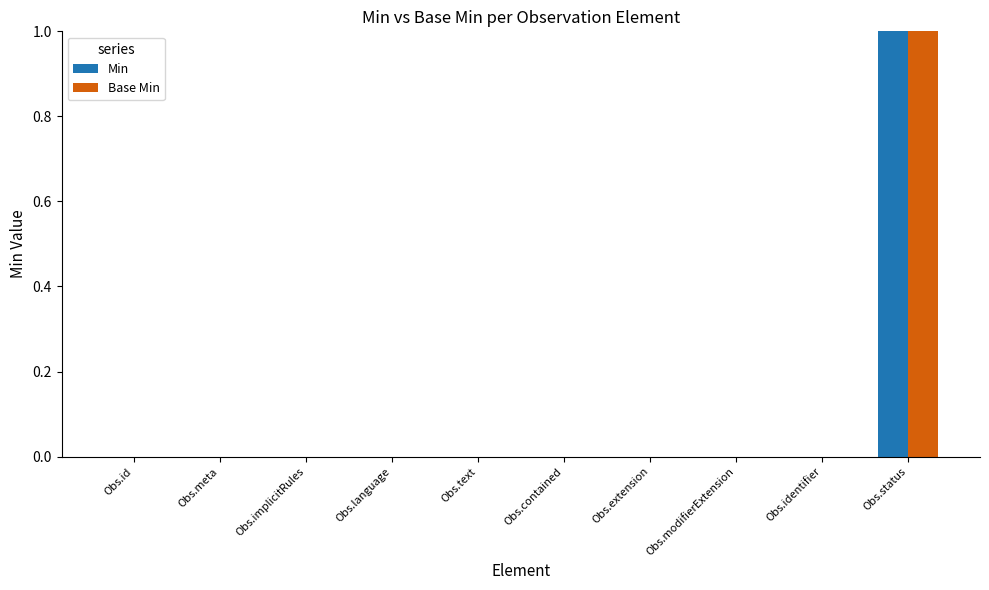

Reading left to right, what are all the values shown in this chart?

Min: Obs.id=0	Obs.meta=0	Obs.implicitRules=0	Obs.language=0	Obs.text=0	Obs.contained=0	Obs.extension=0	Obs.modifierExtension=0	Obs.identifier=0	Obs.status=1
Base Min: Obs.id=0	Obs.meta=0	Obs.implicitRules=0	Obs.language=0	Obs.text=0	Obs.contained=0	Obs.extension=0	Obs.modifierExtension=0	Obs.identifier=0	Obs.status=1